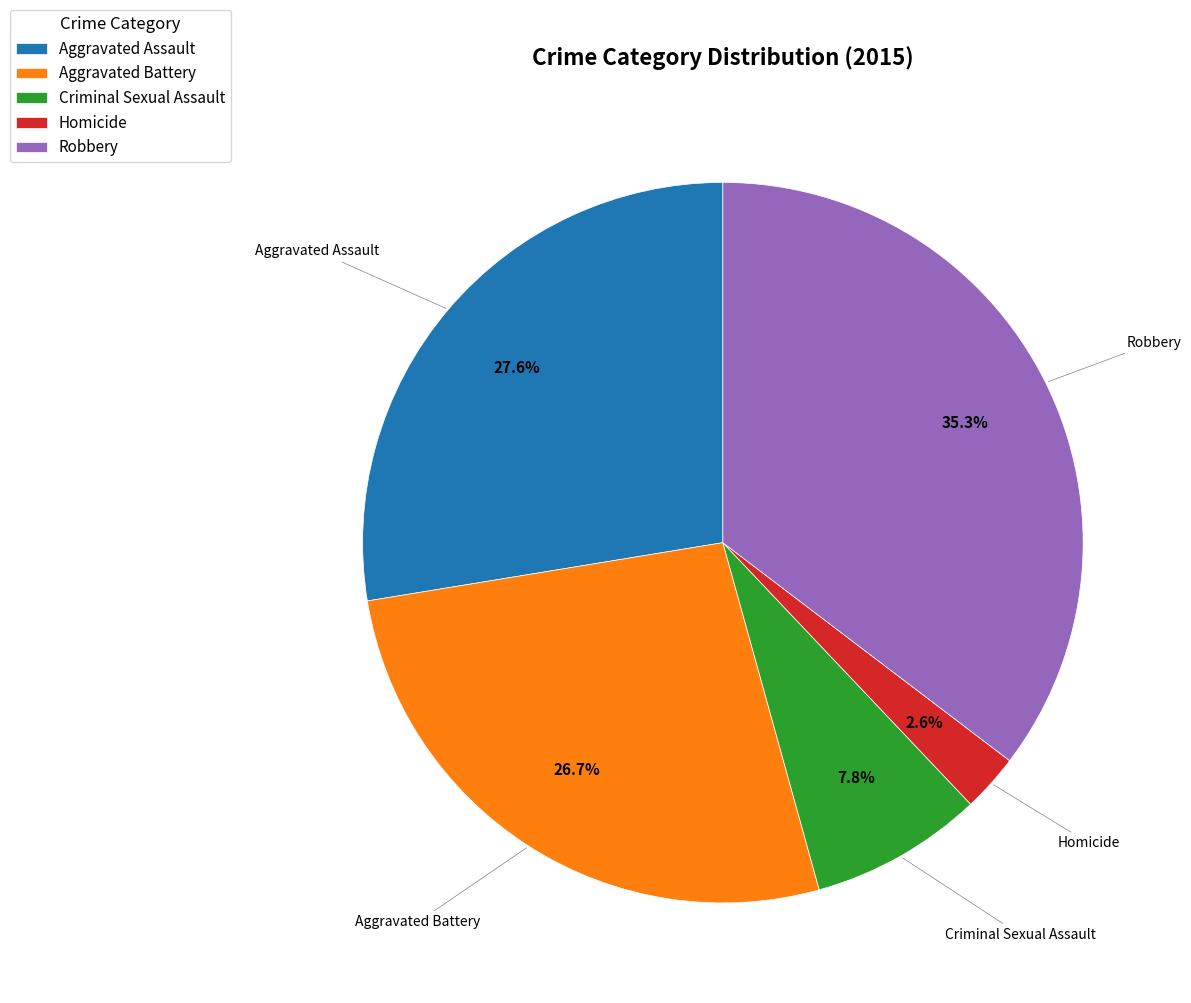

Which slice is the largest?

Robbery